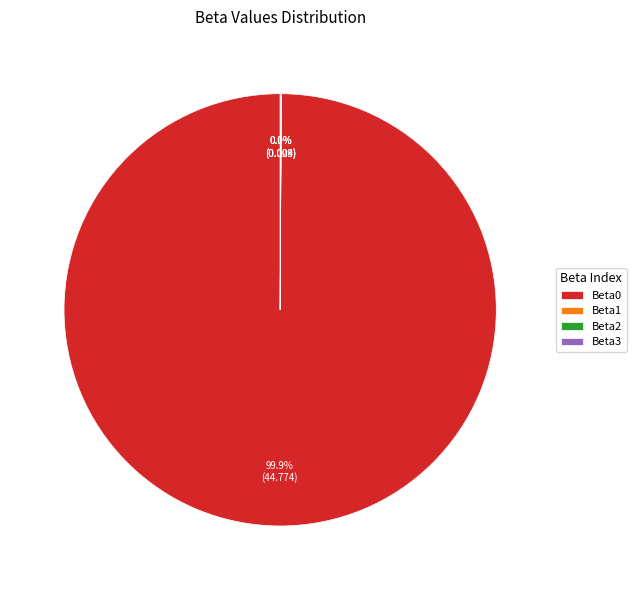

To the nearest percent, what is the average slice percentage?

25%